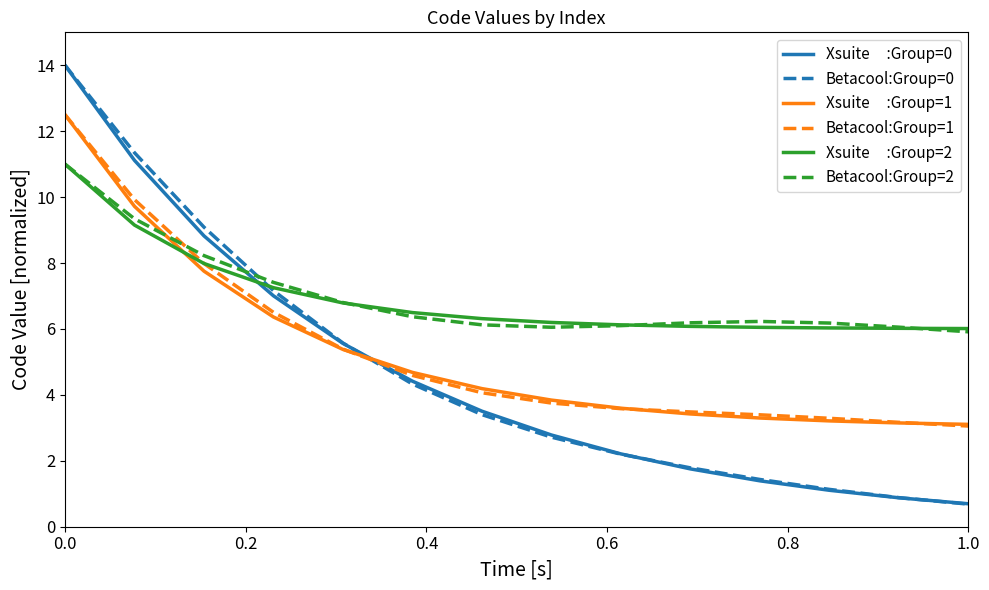

What is the smallest value displayed?

0.7